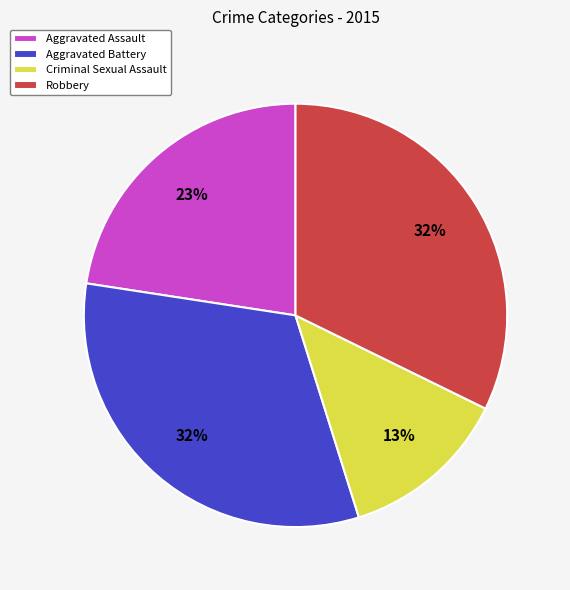

Do Robbery and Aggravated Battery together represent more than half of the pie?

Yes